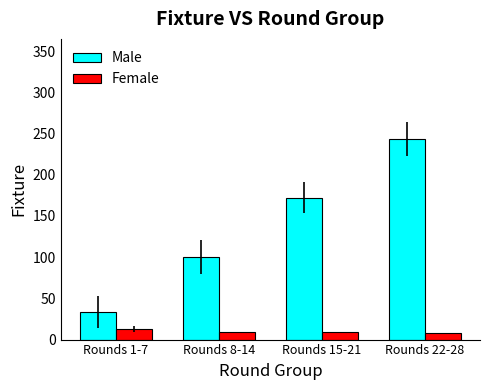

What is the sum of all Female values?

39.1